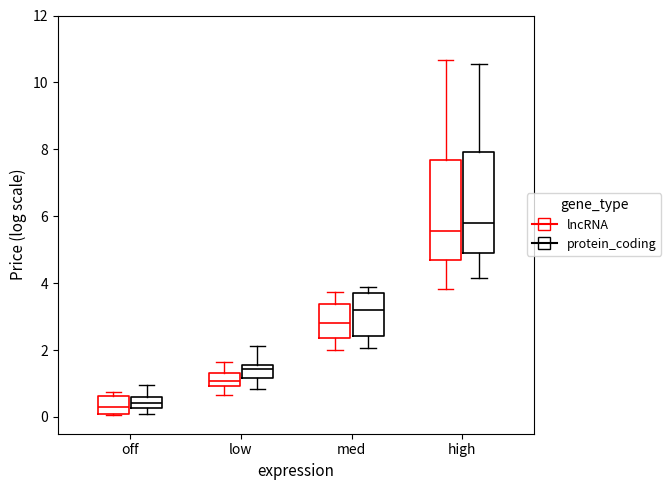

Reading left to right, read every box against the y-axis: the position of its median line, the range the box covers, and the ends of its whiskers. The values are not printed on the chart, so give them approximately, as read against the axis.

off (lncRNA): median 0.4, box 0.0 to 0.6, whiskers 0.0 to 0.8
off (protein_coding): median 0.4, box 0.2 to 0.6, whiskers 0.0 to 1.0
low (lncRNA): median 1.0 (inside the box), box 1.0 to 1.4, whiskers 0.6 to 1.6
low (protein_coding): median 1.4, box 1.2 to 1.6, whiskers 0.8 to 2.2
med (lncRNA): median 2.8, box 2.4 to 3.4, whiskers 2.0 to 3.8
med (protein_coding): median 3.2, box 2.4 to 3.8, whiskers 2.0 to 3.8 (just above the box's upper edge)
high (lncRNA): median 5.6, box 4.6 to 7.6, whiskers 3.8 to 10.6
high (protein_coding): median 5.8, box 4.8 to 8.0, whiskers 4.2 to 10.6